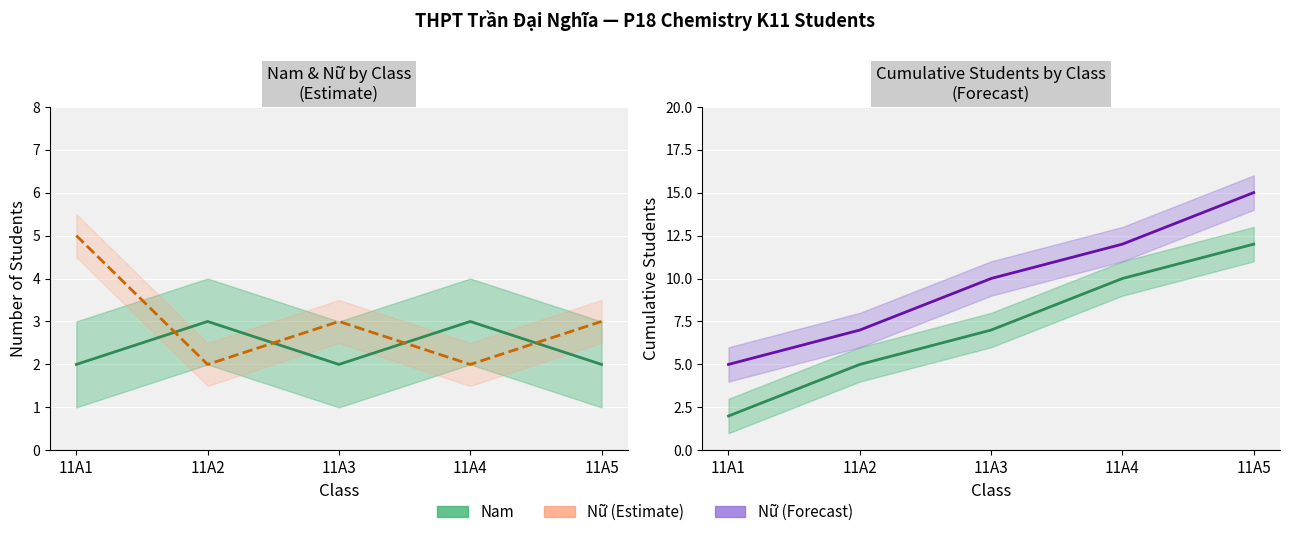

Where is Nữ nearest to the value 3?

11A3